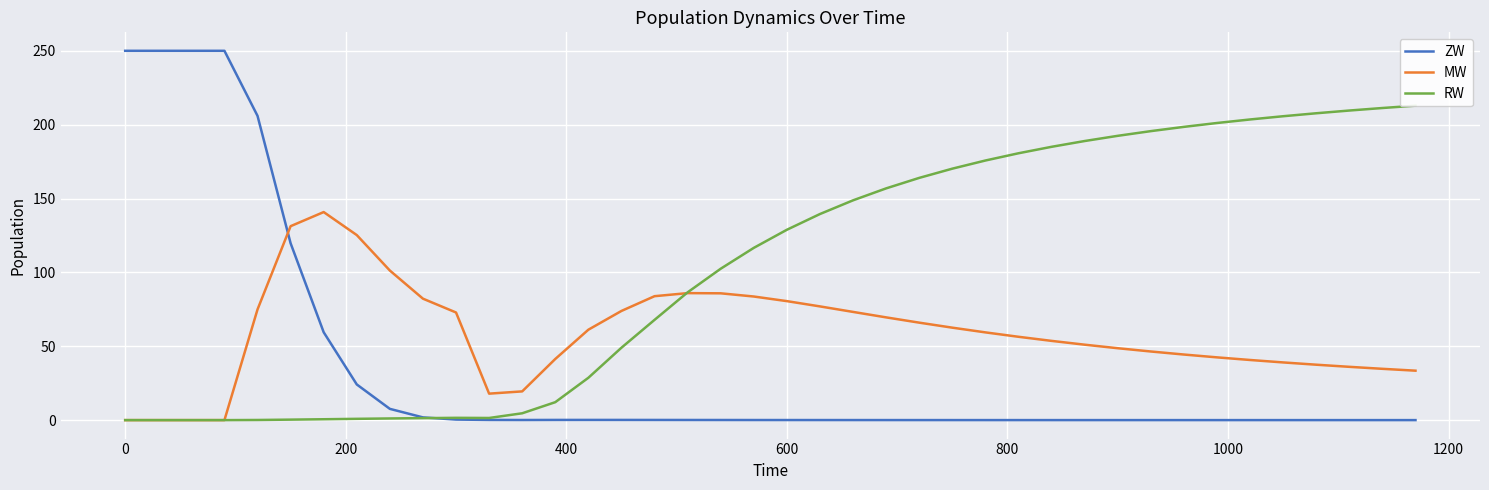

What is the highest value of the ZW series?

250.0